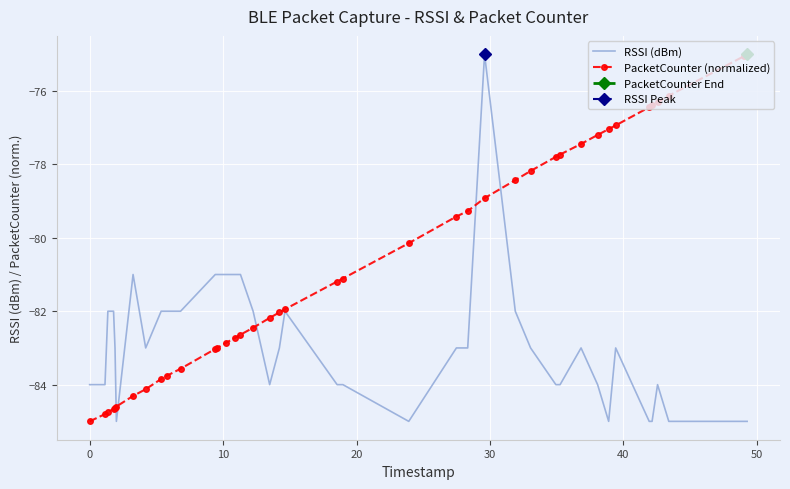

What is the maximum value for RSSI (dBm)?

-75.0